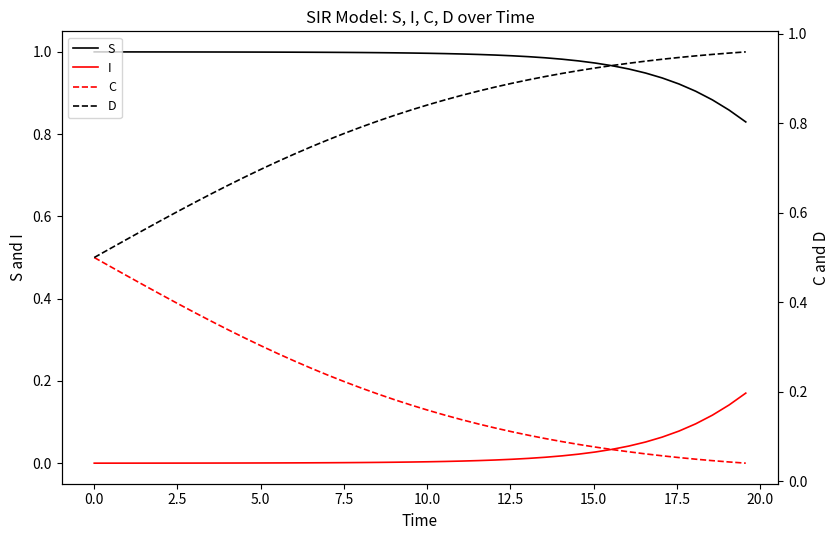

How many intersections are there between D and S?

1